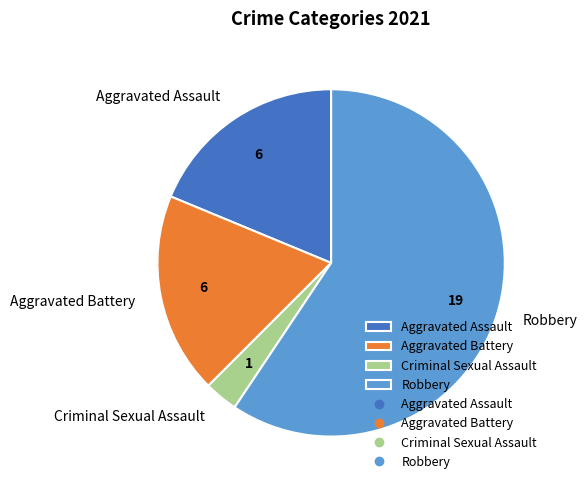

Combined, do Robbery and Aggravated Assault account for over 50%?

Yes